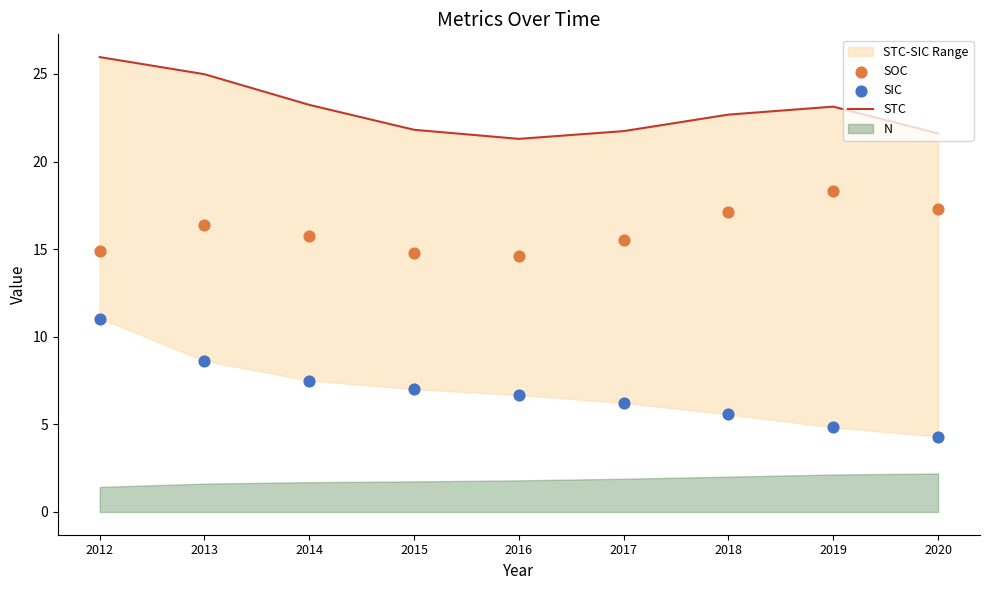

Is the value of SIC at 2019 greater than the value of STC at 2014?

No